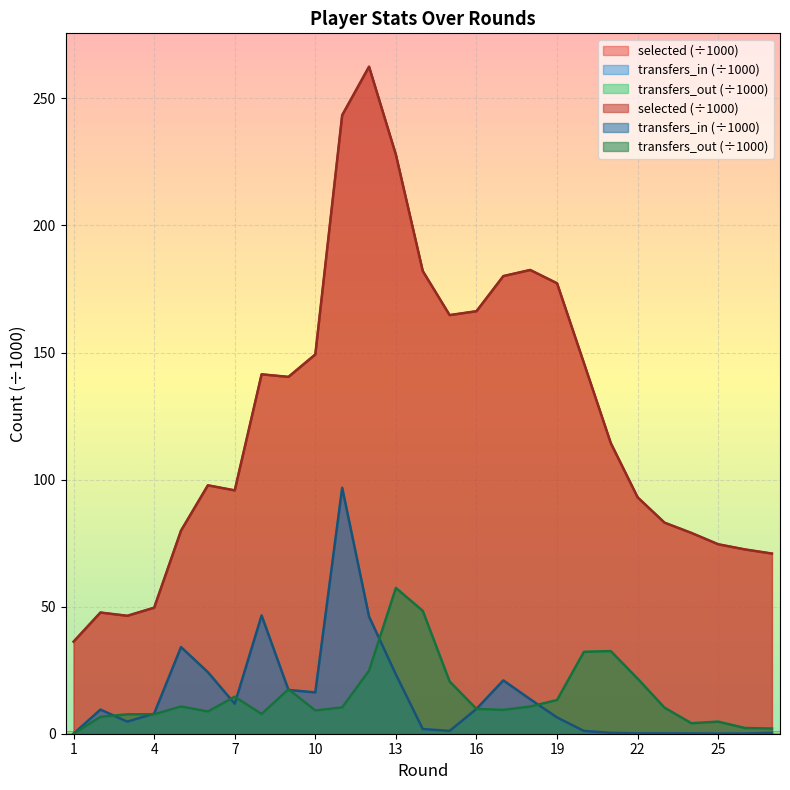

Between 10 and 8, which is larger?

10